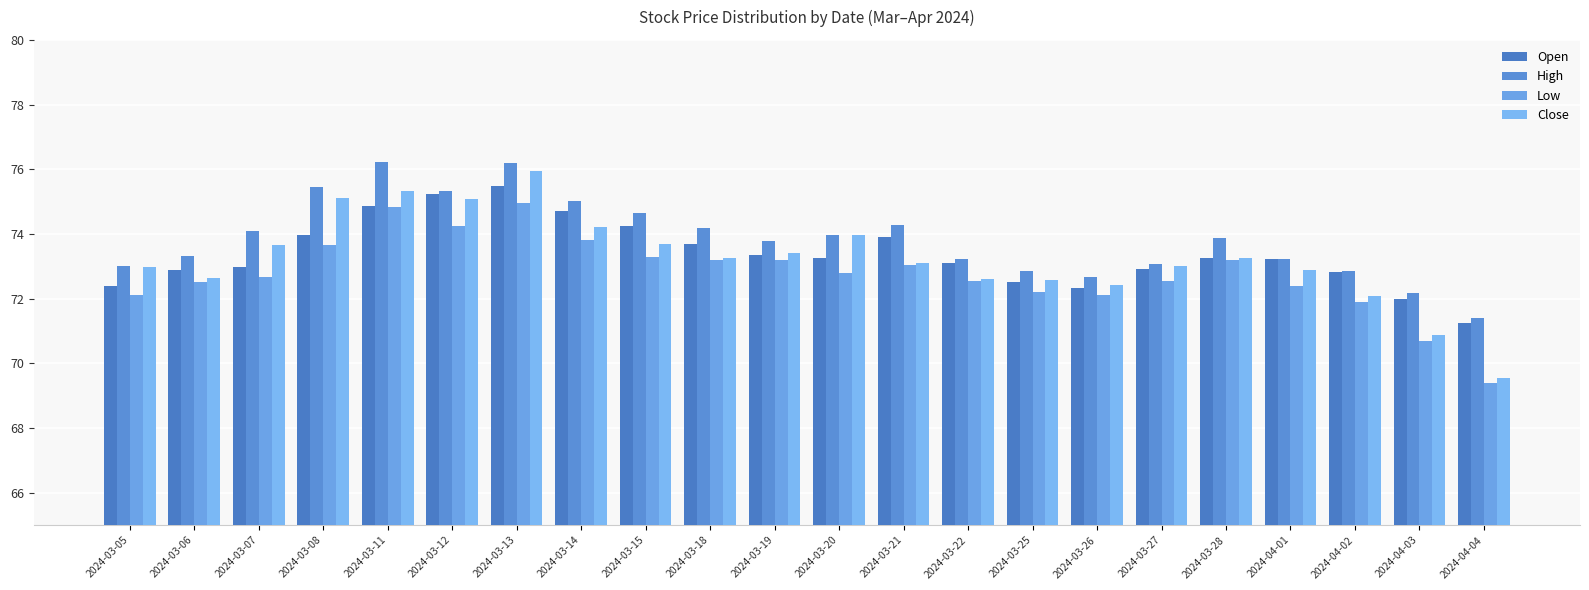

Which series has the largest total across all categories?

High